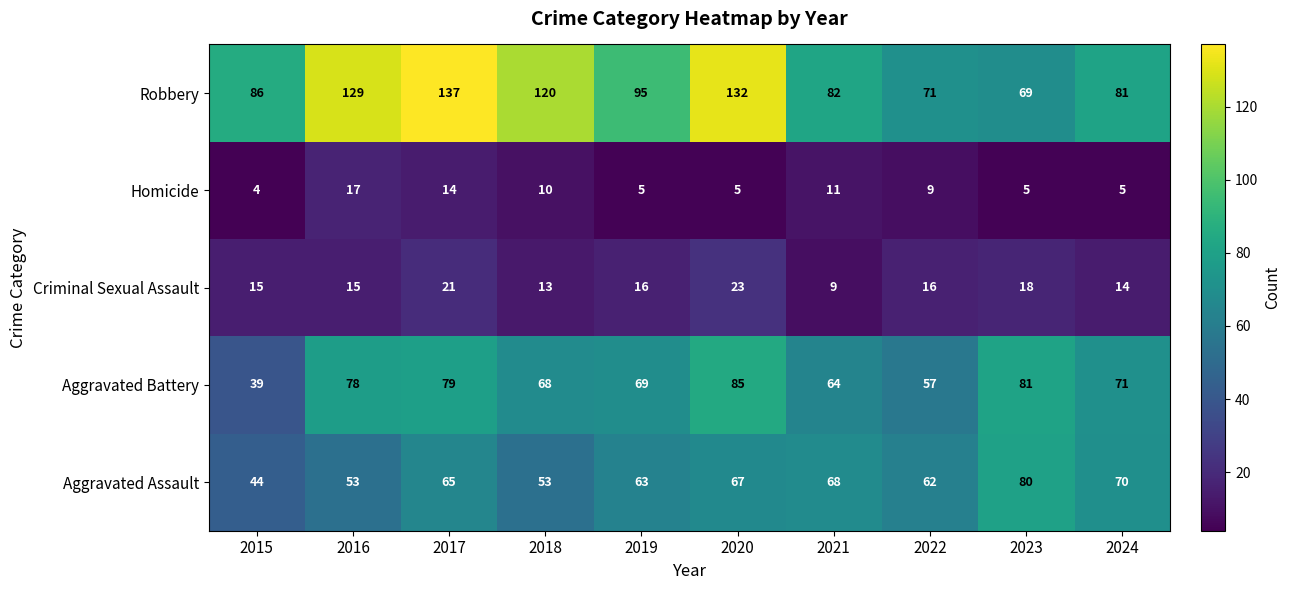

Which label corresponds to the largest value in the chart?

2017